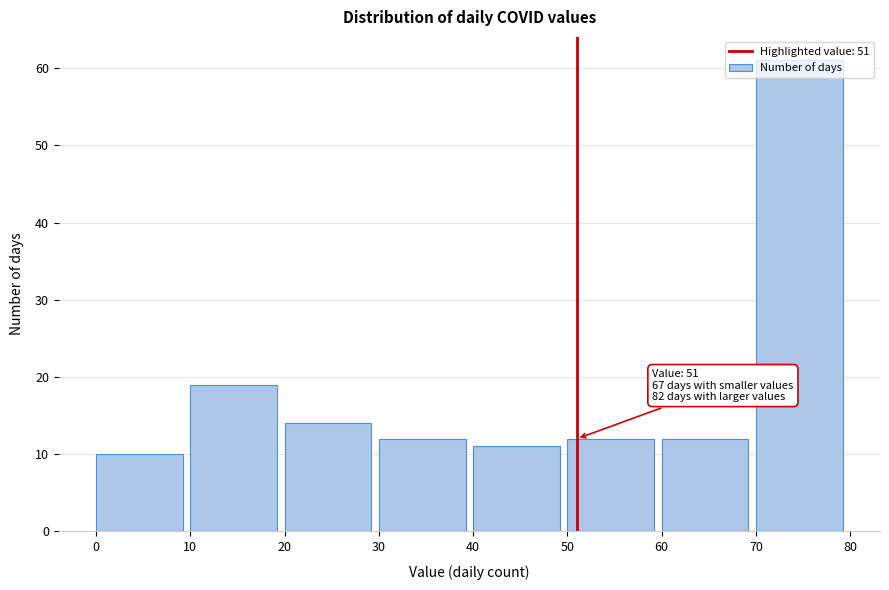

Which range on the x-axis has the tallest bar?

70 to 80